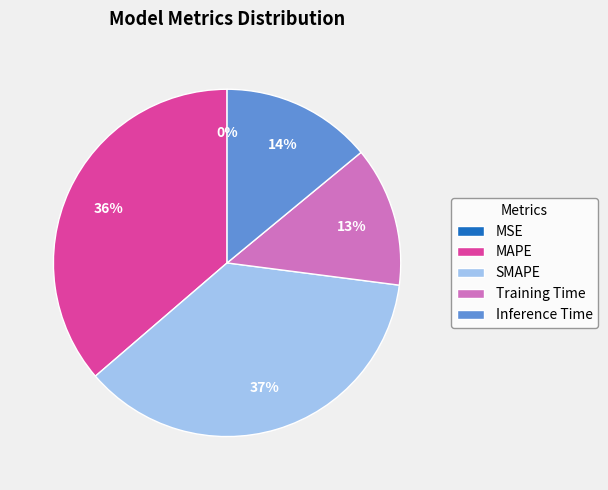

To the nearest percent, what is the difference between the largest and smallest slice percentages?

37%